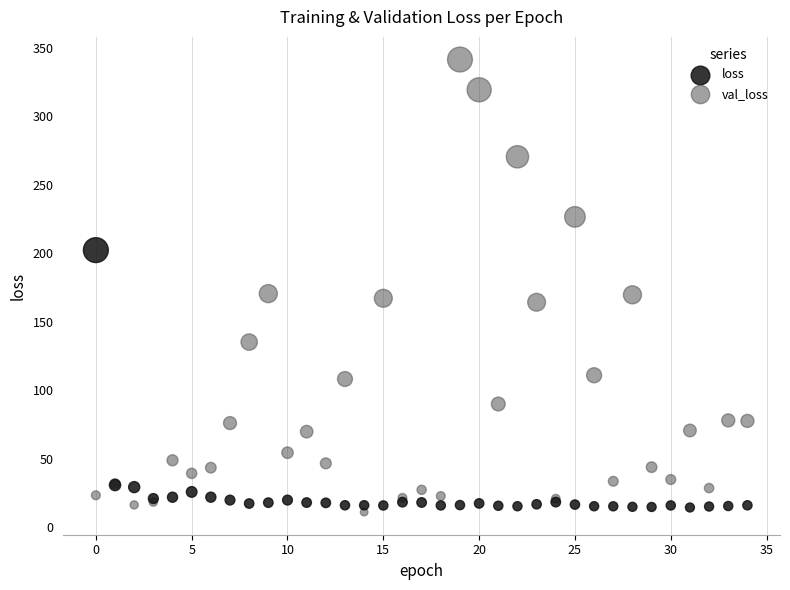

Which series contains the lowest Y value?

val_loss